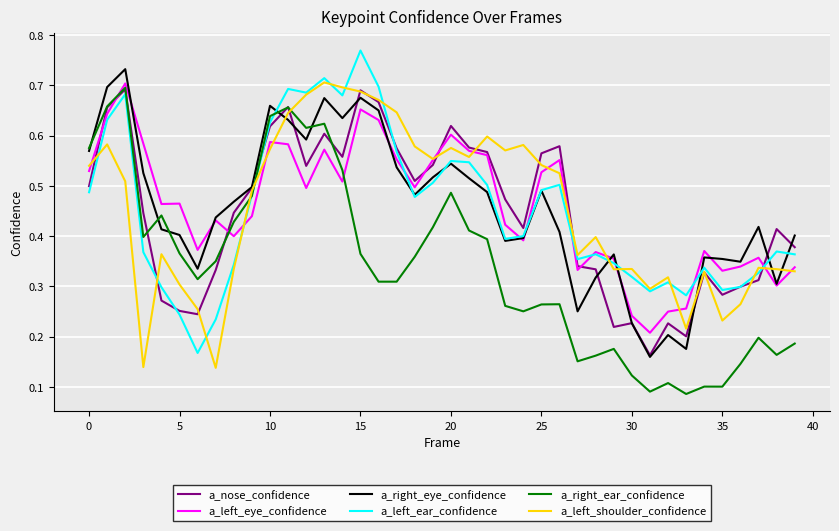

What are all the series names shown in the legend?

a_nose_confidence, a_left_eye_confidence, a_right_eye_confidence, a_left_ear_confidence, a_right_ear_confidence, a_left_shoulder_confidence